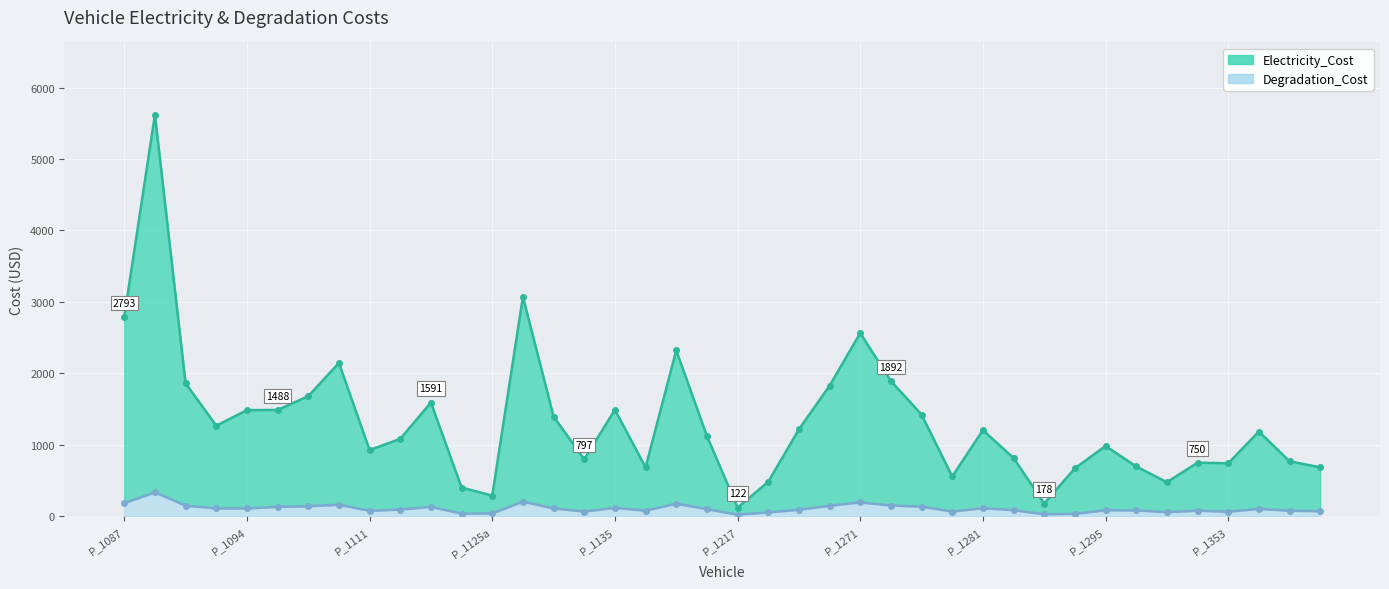

What position from the left is P_1112?

10